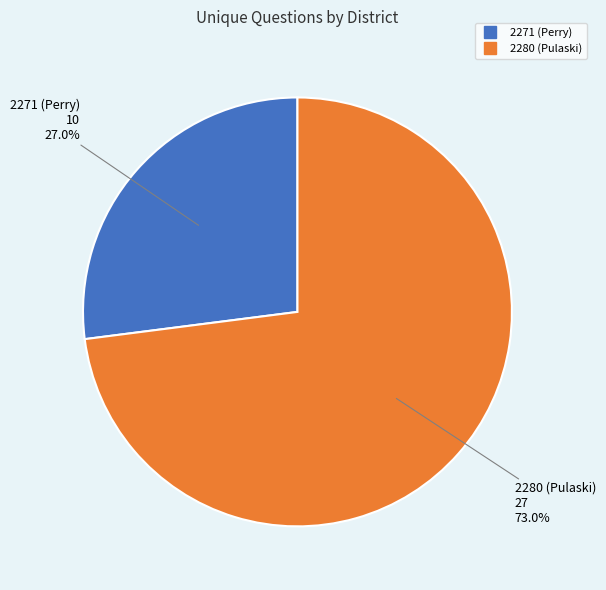

Rank the categories by value from lowest to highest.

2271 (Perry), 2280 (Pulaski)